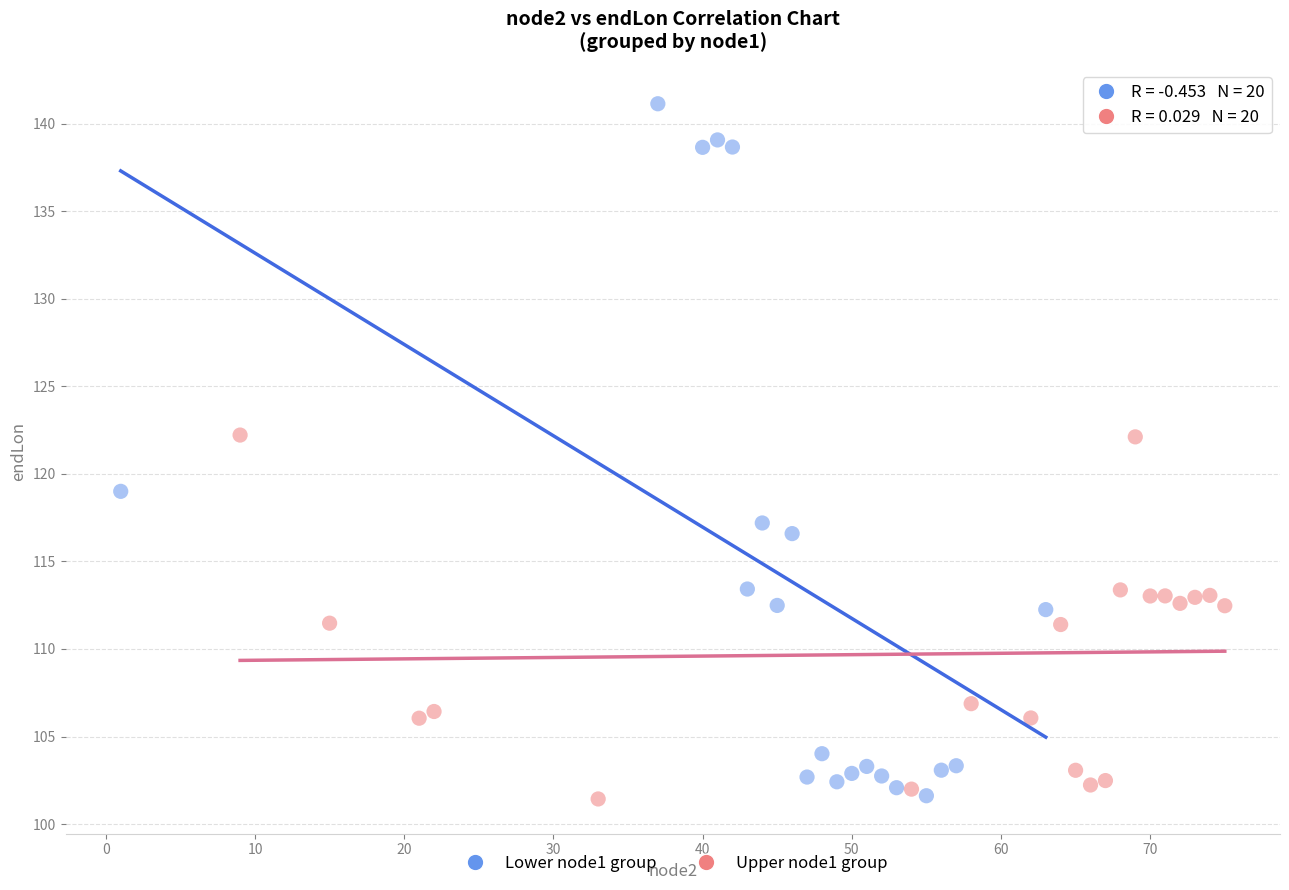

What are all the series names shown in the legend?

Lower node1 group, Upper node1 group